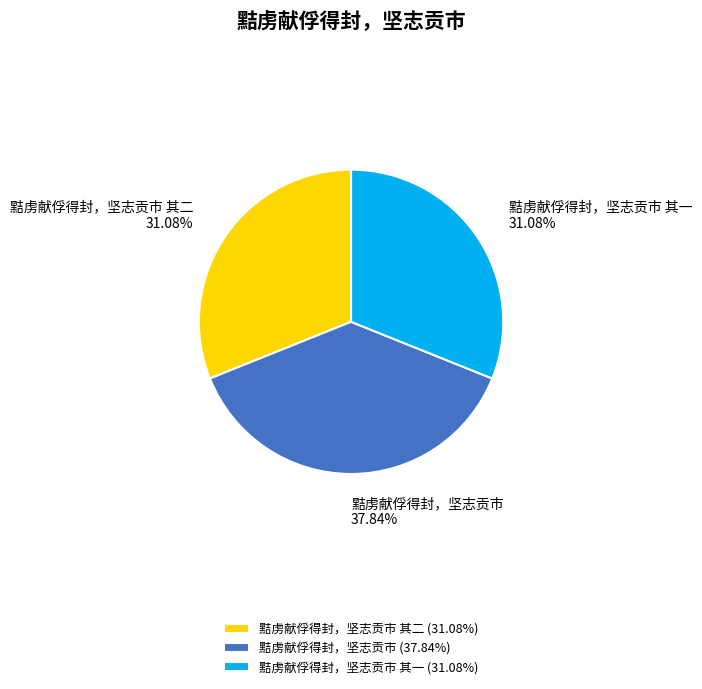

Is there a majority slice in this chart?

No